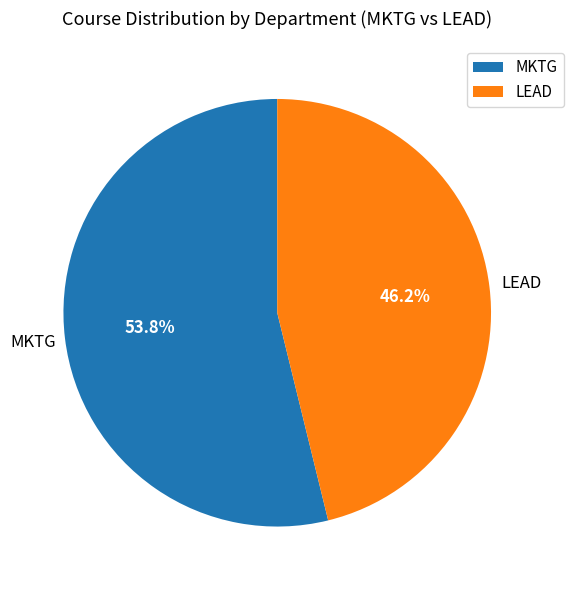

Between LEAD and MKTG, which is larger?

MKTG